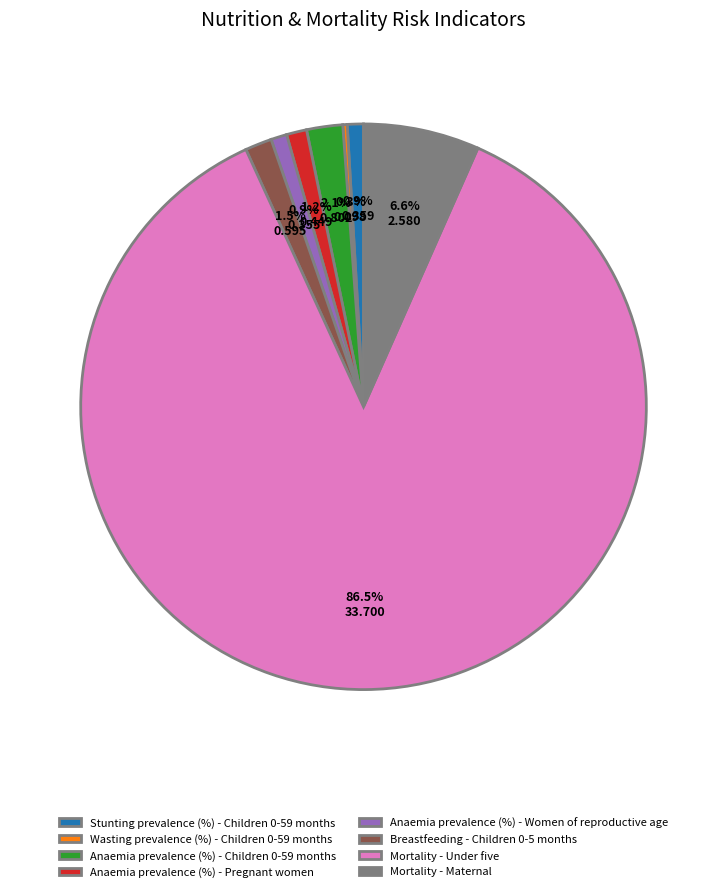

Which category accounts for the majority?

Mortality - Under five